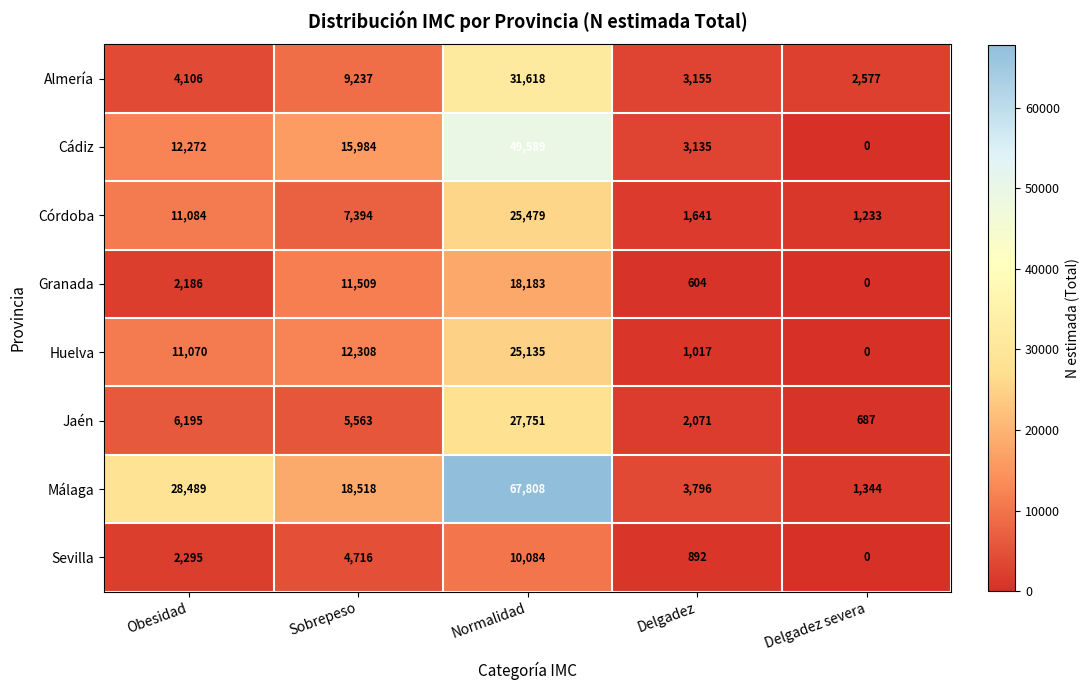

What is the total value across all series at Obesidad?

77697